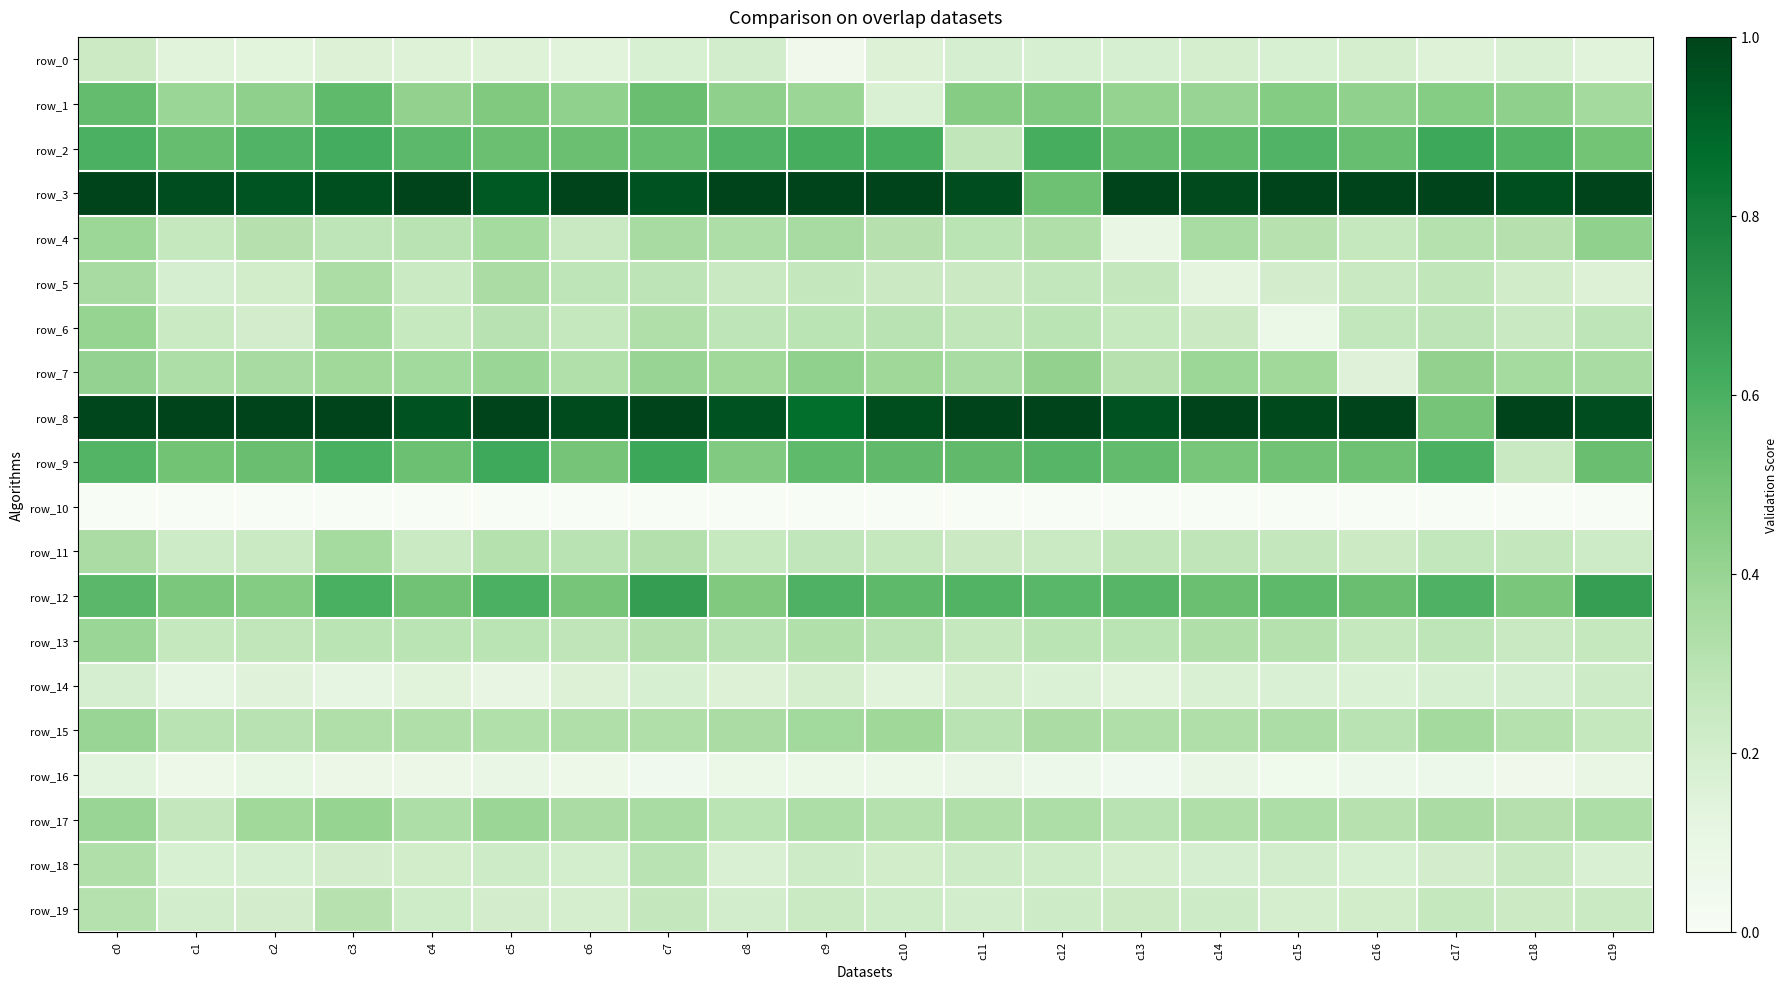

What is the average value of the row_5 series?

0.2